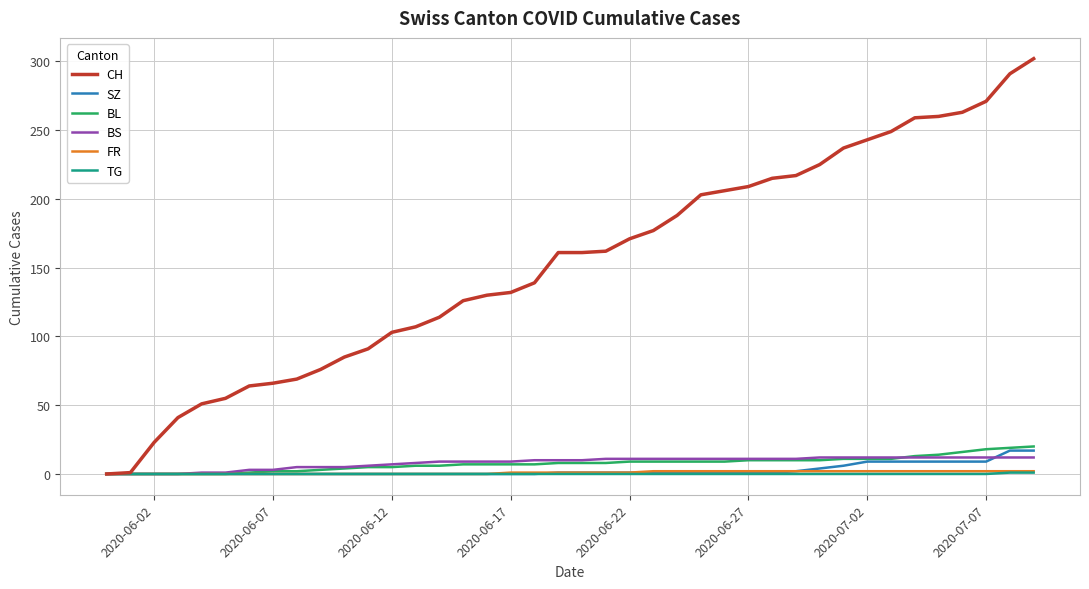

Which series has the largest total across all categories?

CH